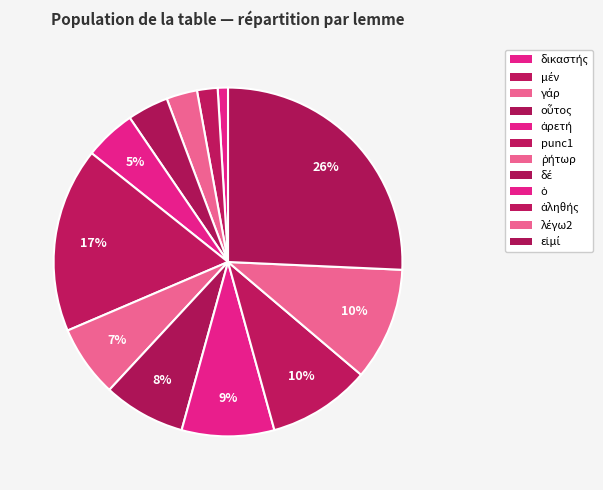

Is δικαστής the majority of the pie?

No